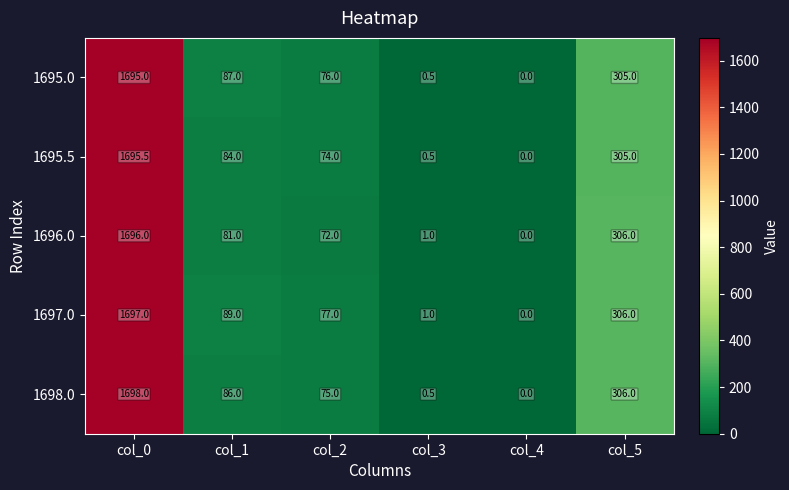

List the series in order of their peak value, highest first.

1698.0, 1697.0, 1696.0, 1695.5, 1695.0